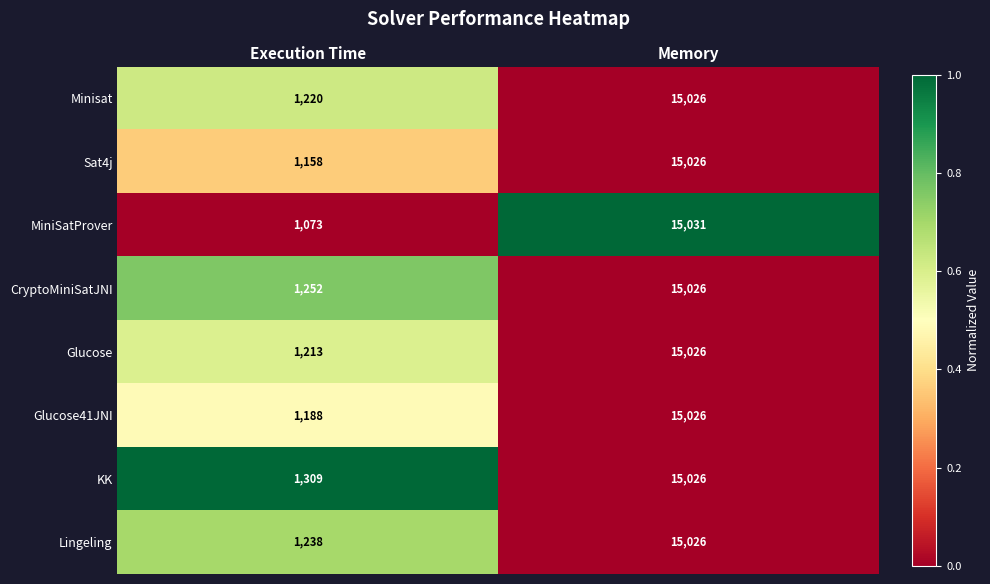

Which series has the largest total across all categories?

KK